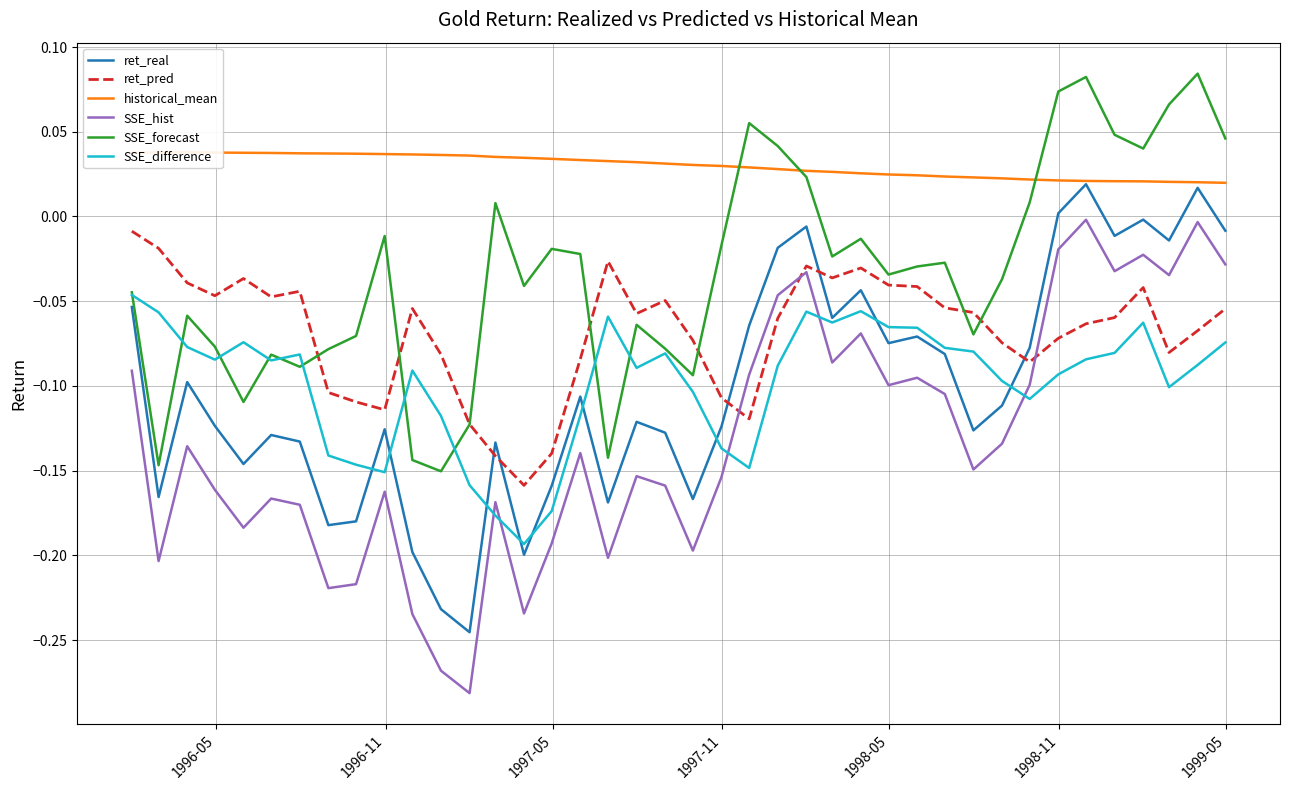

True or false: SSE_hist and SSE_forecast intersect in this chart.

False